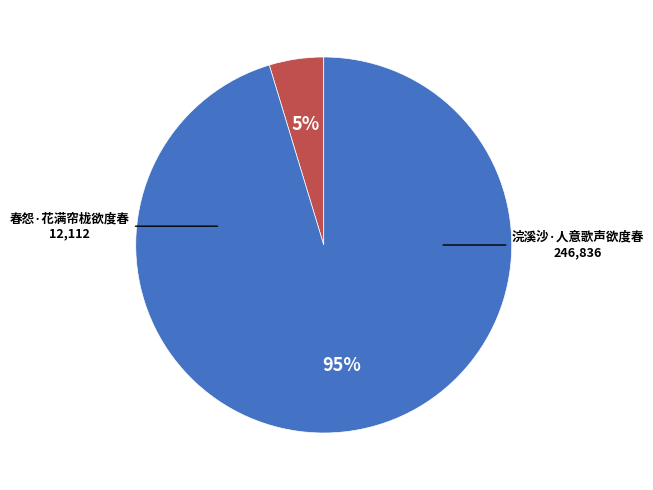

Does any single category account for the majority?

Yes